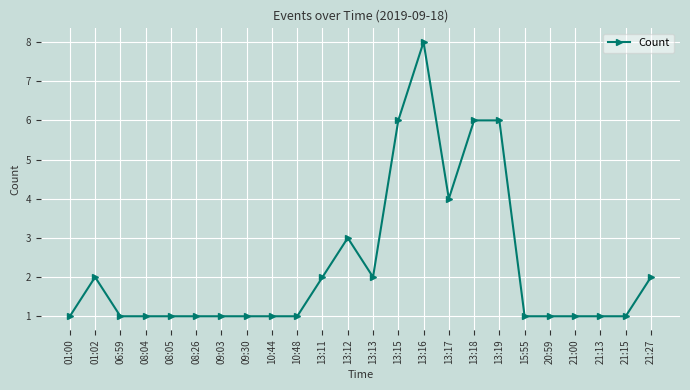

What is the value of the 8th point from the left?

1